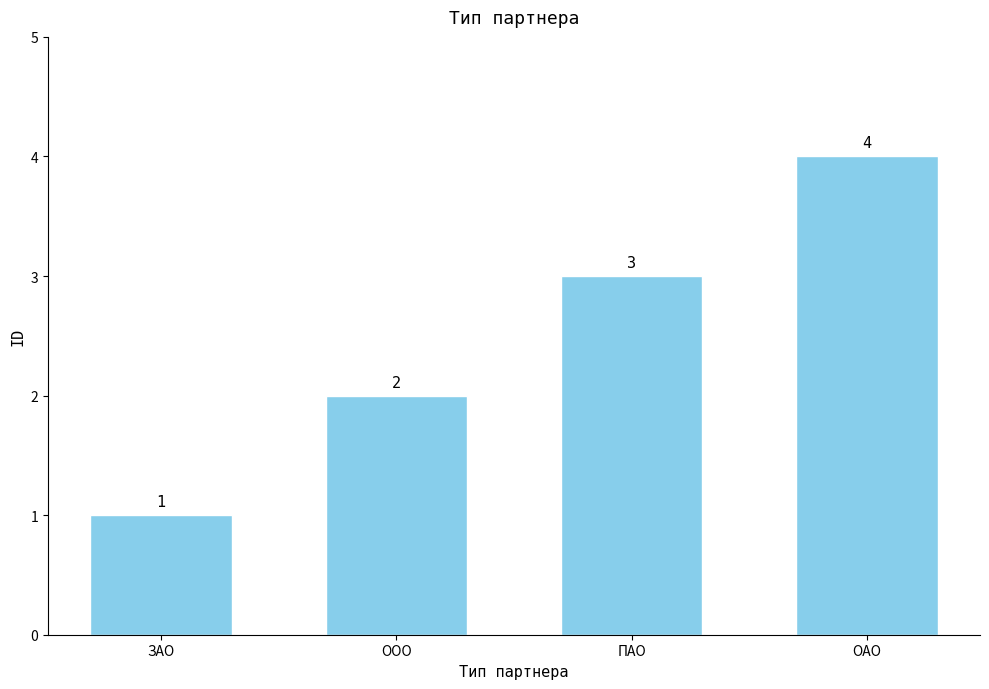

What position from the left is ПАО?

3